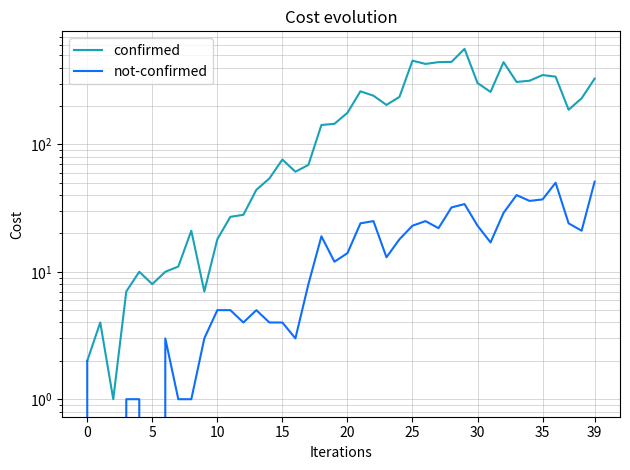

Is the value of confirmed at 0 greater than the value of not-confirmed at 23?

No